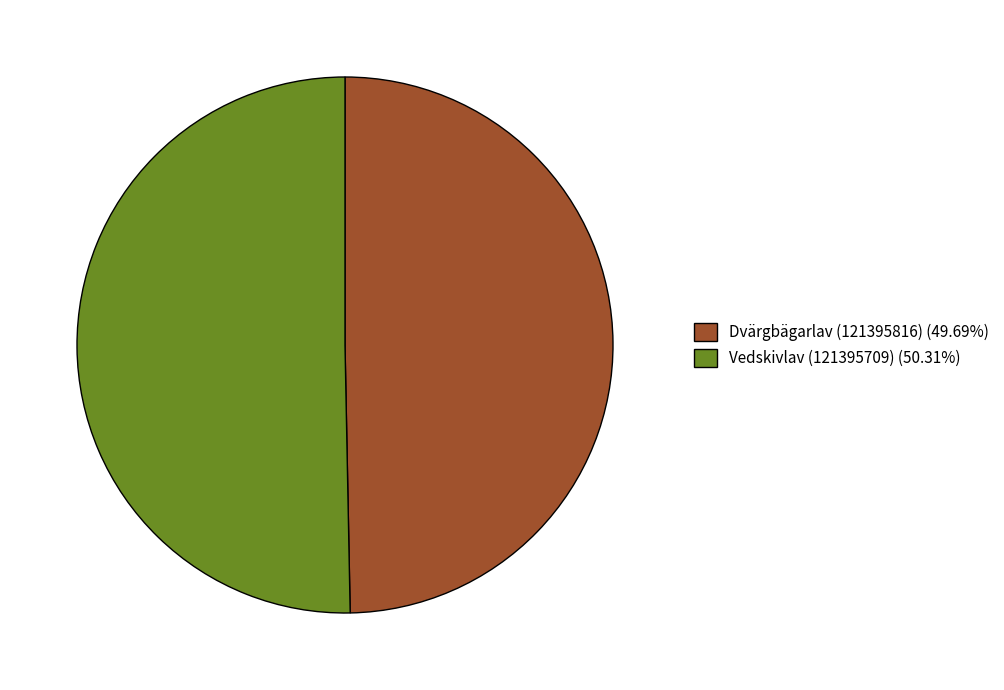

Do Dvärgbägarlav (121395816) (49.69%) and Vedskivlav (121395709) (50.31%) together represent more than half of the pie?

Yes